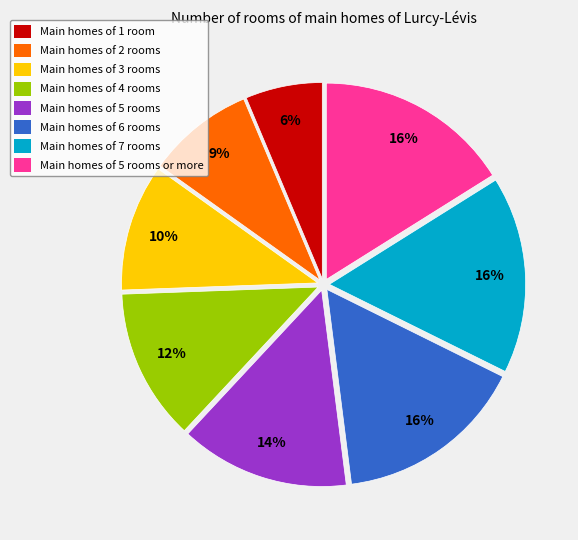

What is the smallest slice in the pie chart?

Main homes of 1 room